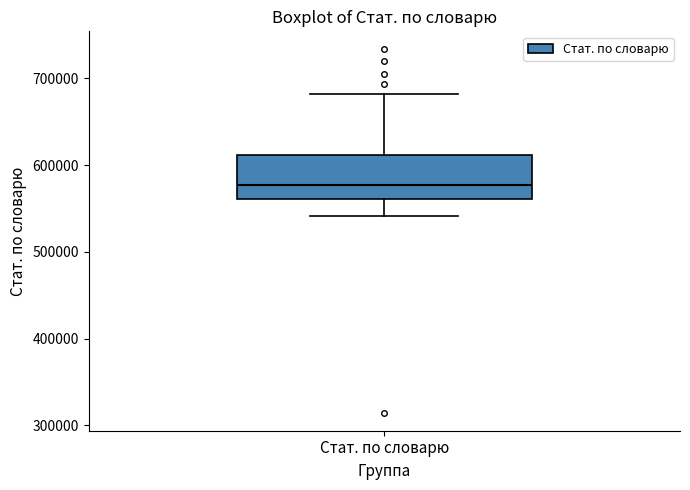

Read this box plot against the y-axis: the position of the median line, the range covered by the box, and the ends of both whiskers. The values are not printed on the chart, so give them approximately, as read against the axis.

median 580000, box 560000 to 610000, whiskers 540000 to 680000